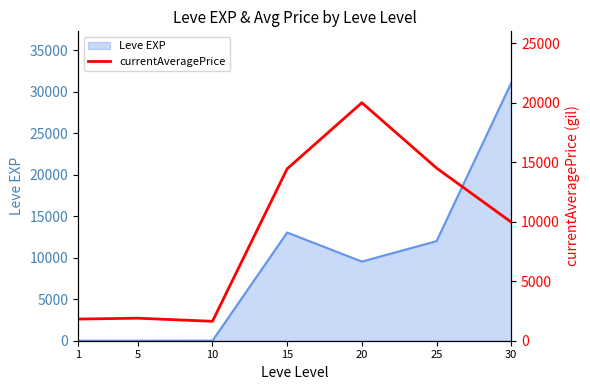

What is the difference between the values at 5 and 25?

12618